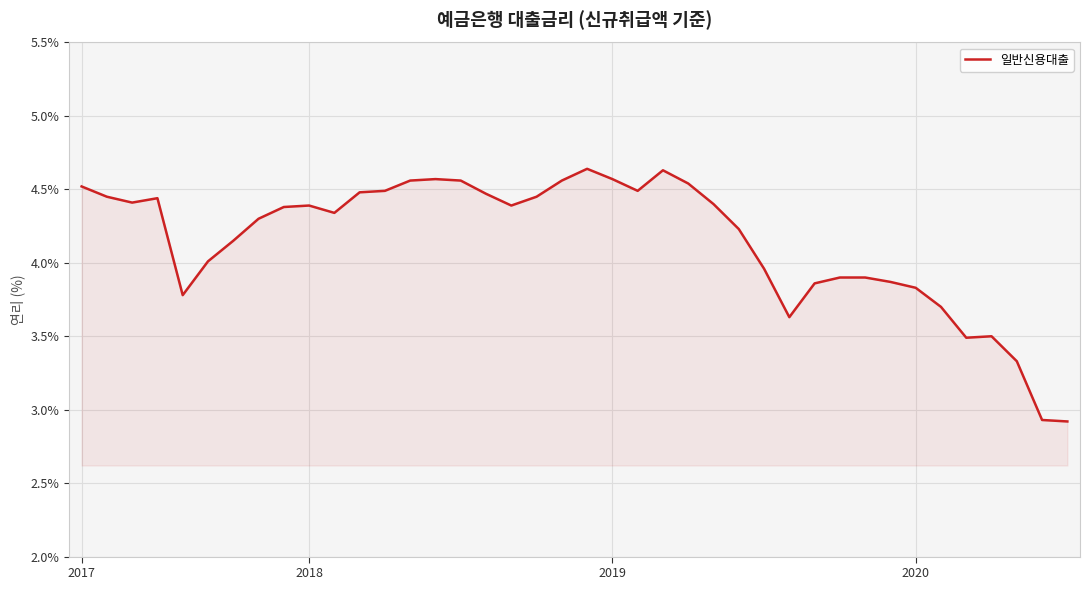

What is the minimum value shown in the chart?

2.9